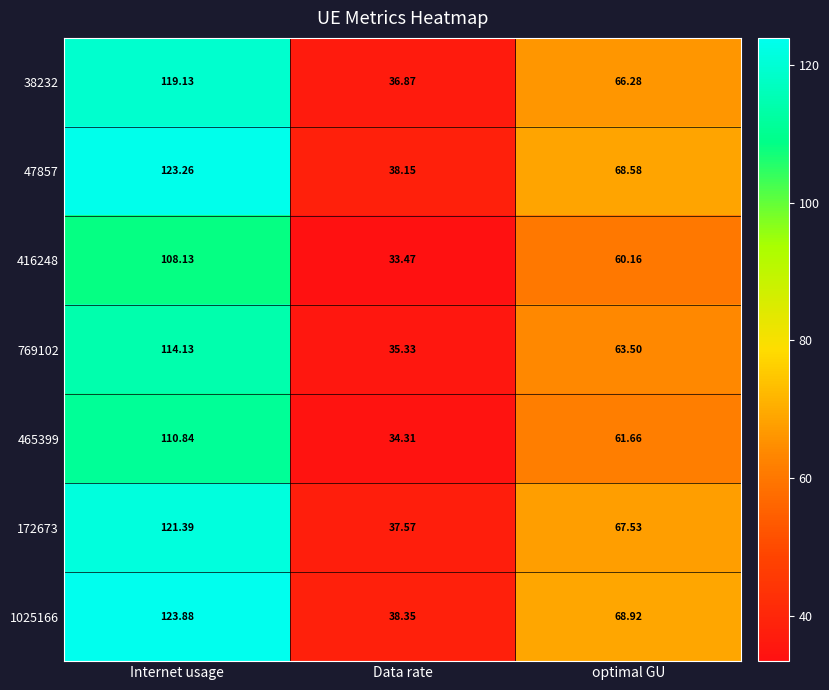

At which label is 769102 closest to 74?

optimal GU